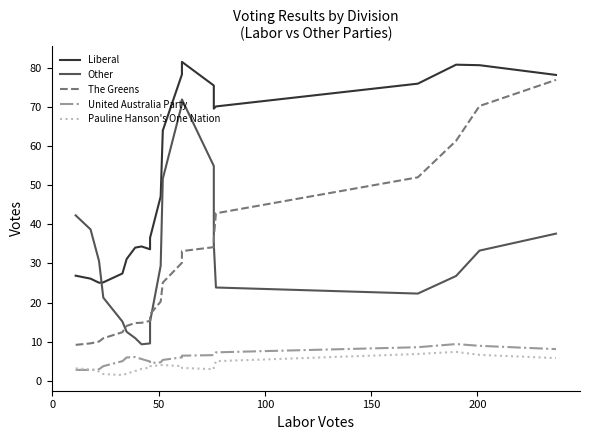

What is the value of the Liberal point at the 5th from the left?

27.4